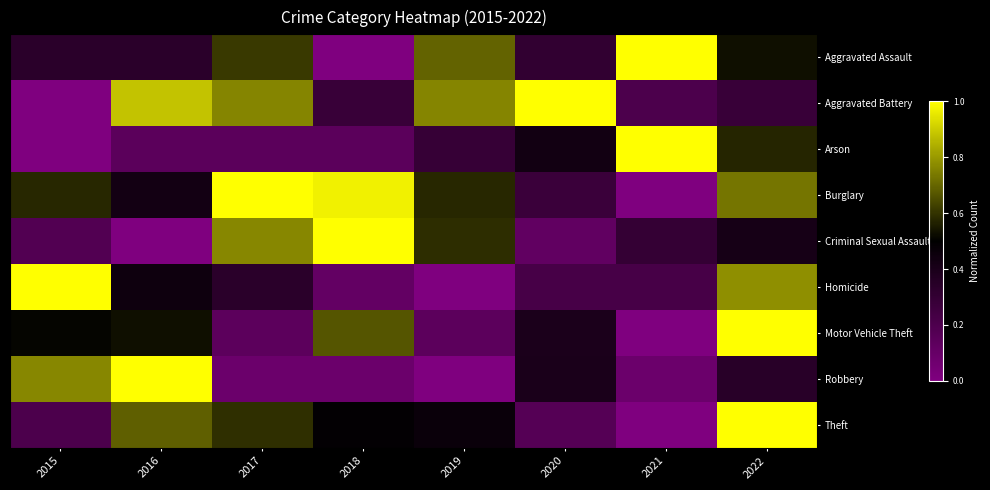

Which label corresponds to the smallest value in the chart?

2018